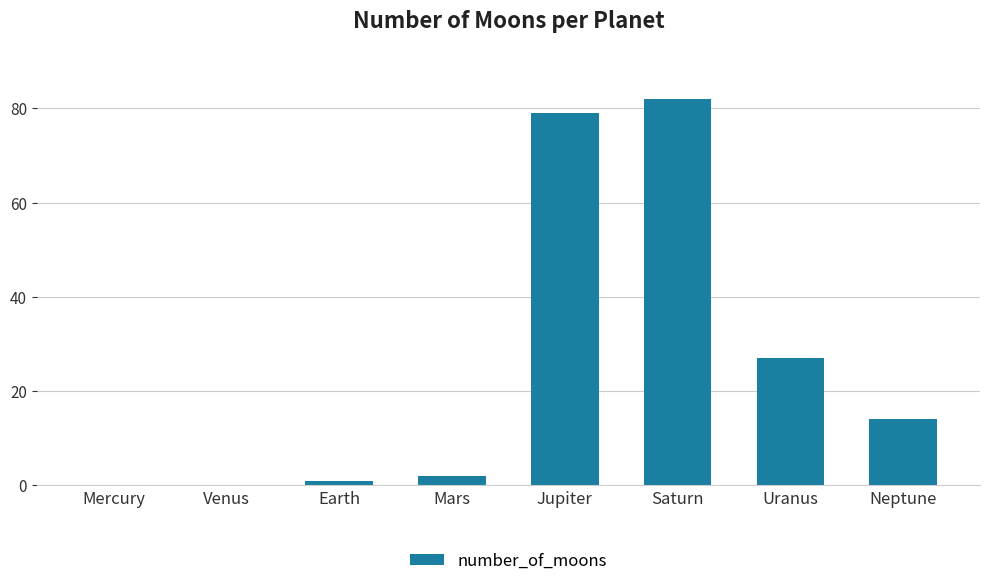

What is the average value?

26